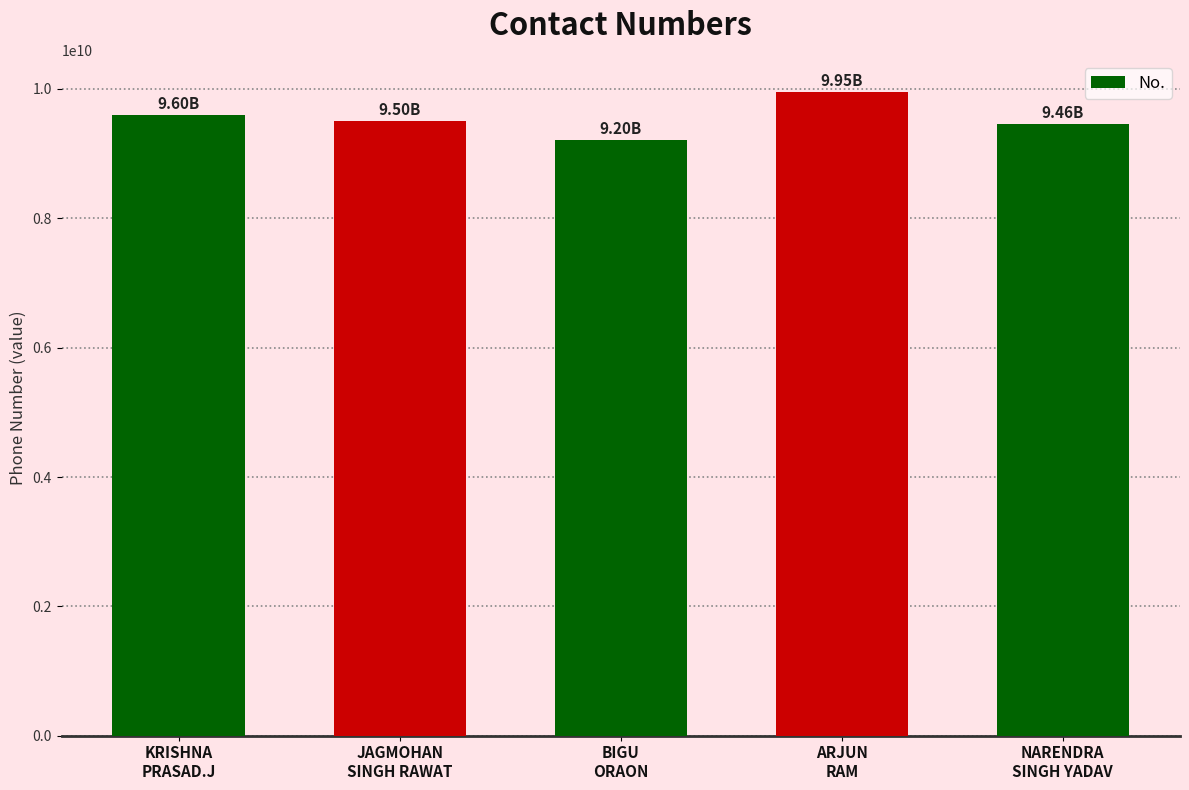

What is the average value?

9543042376